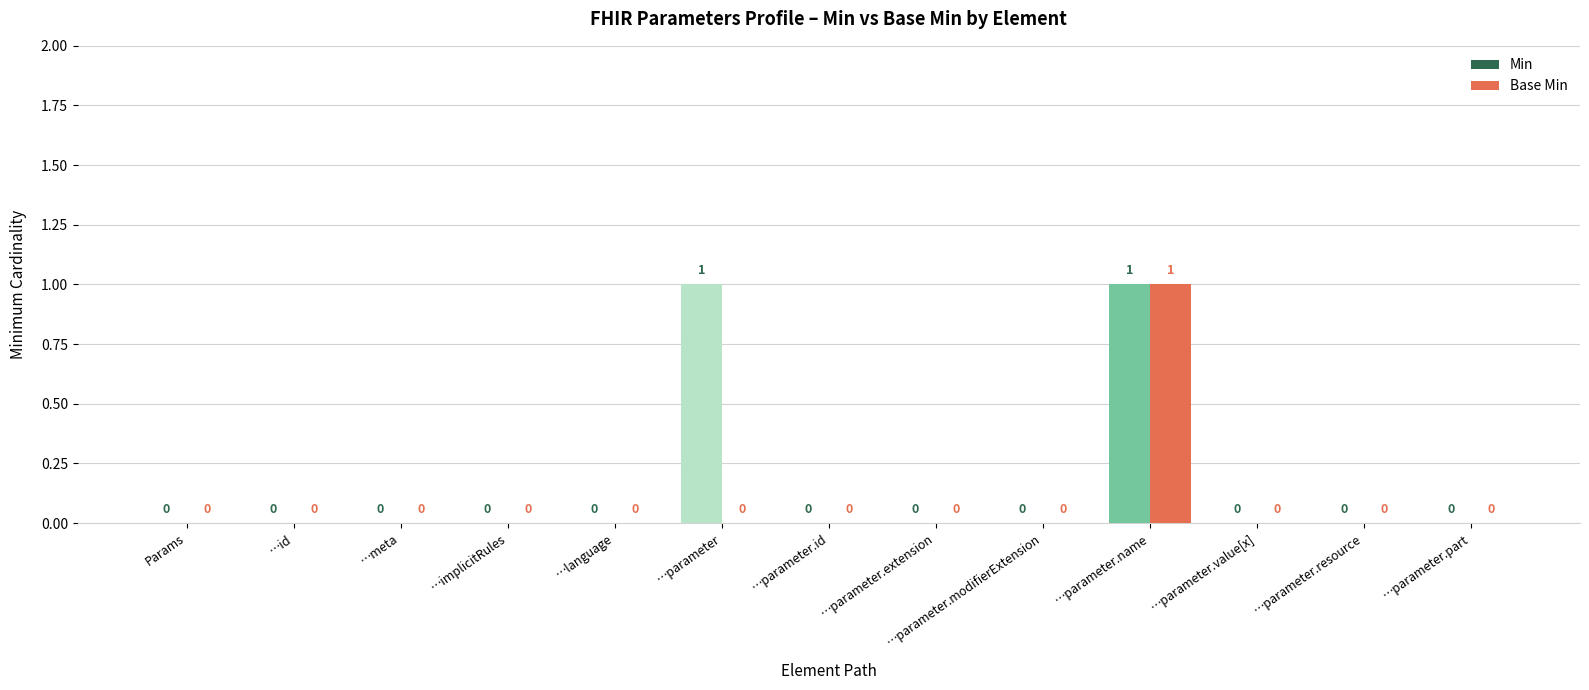

Which series has the largest total across all categories?

Min